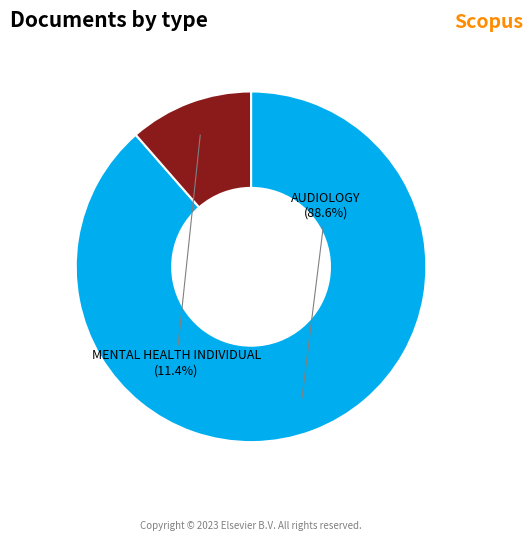

To the nearest percent, what is the difference between the largest and smallest slice percentages?

77%